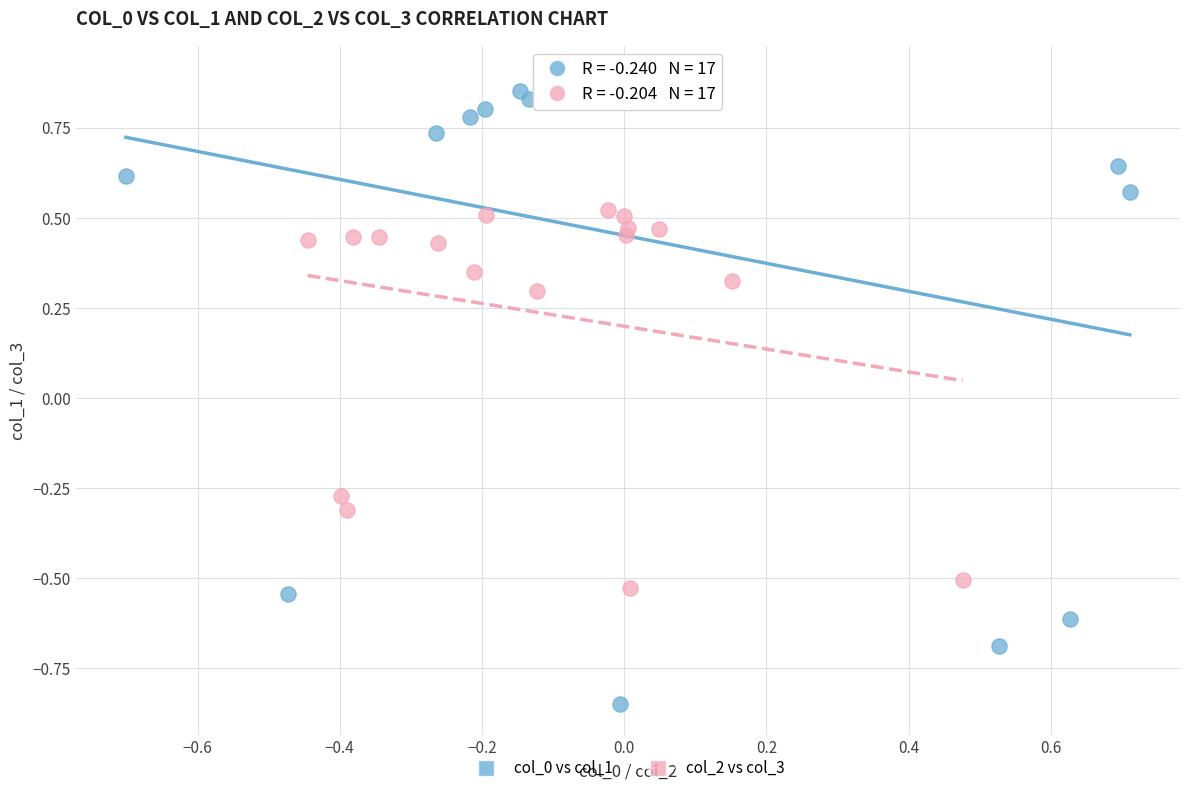

Which series contains the lowest Y value?

col_0 vs col_1